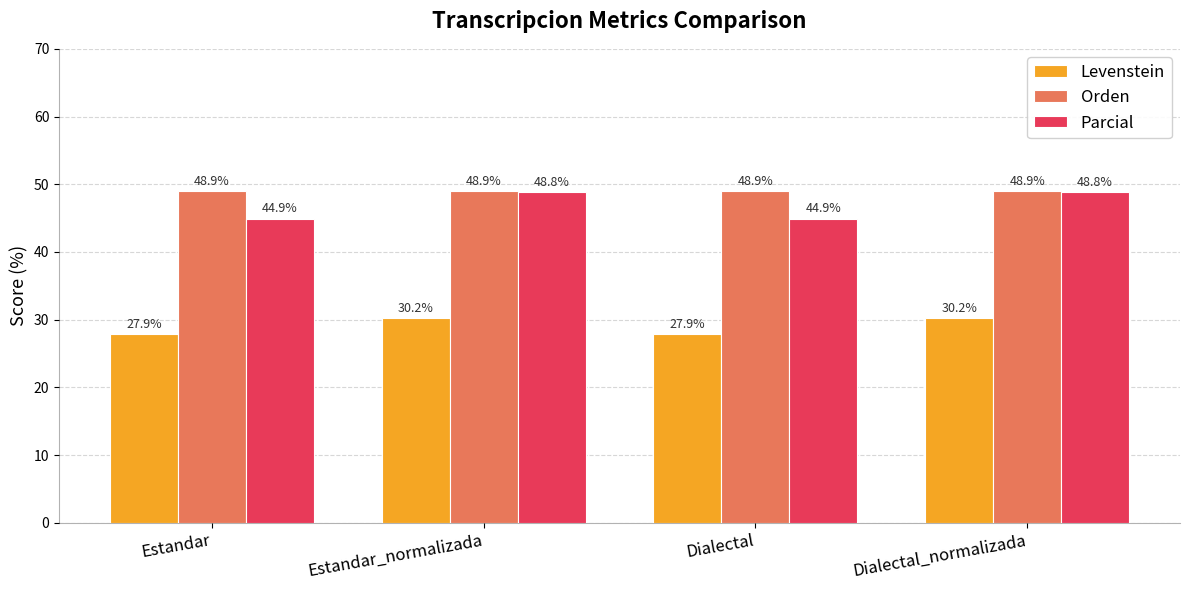

At Dialectal_normalizada, list the series in order from largest to smallest.

Orden, Parcial, Levenstein